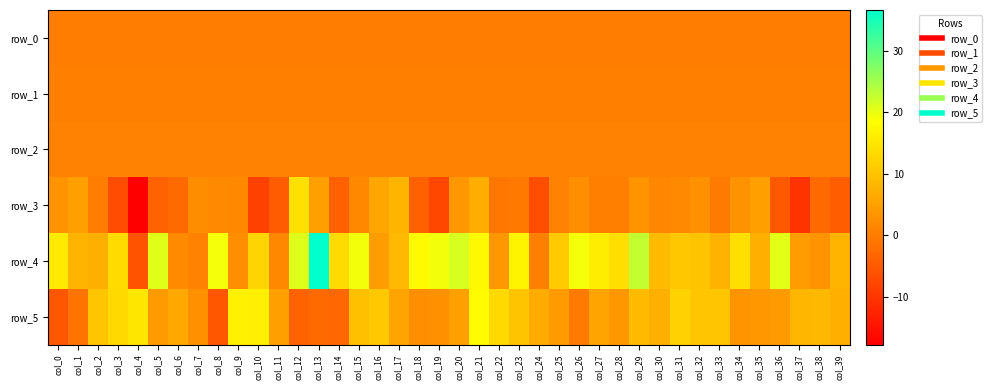

Which series has the largest range (max minus min)?

row_4